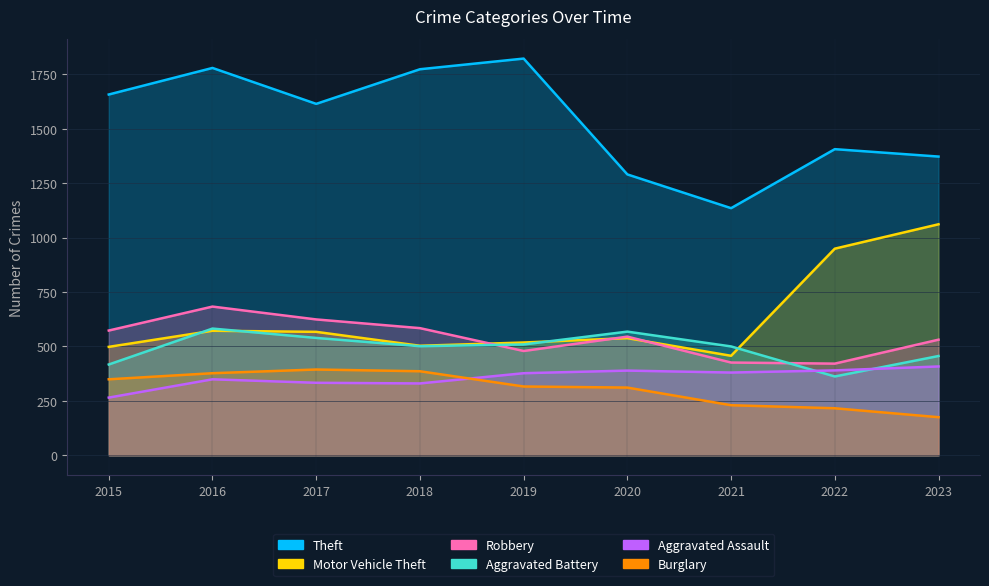

Reading left to right, what are all the values shown in this chart?

Theft: 2015=1657	2016=1779	2017=1614	2018=1773	2019=1822	2020=1290	2021=1135	2022=1406	2023=1372
Motor Vehicle Theft: 2015=498	2016=572	2017=567	2018=503	2019=518	2020=538	2021=457	2022=949	2023=1061
Robbery: 2015=573	2016=683	2017=624	2018=584	2019=479	2020=545	2021=426	2022=421	2023=531
Aggravated Battery: 2015=417	2016=582	2017=539	2018=501	2019=509	2020=568	2021=500	2022=362	2023=456
Aggravated Assault: 2015=265	2016=349	2017=333	2018=330	2019=377	2020=389	2021=380	2022=390	2023=408
Burglary: 2015=349	2016=377	2017=394	2018=386	2019=316	2020=311	2021=230	2022=216	2023=175